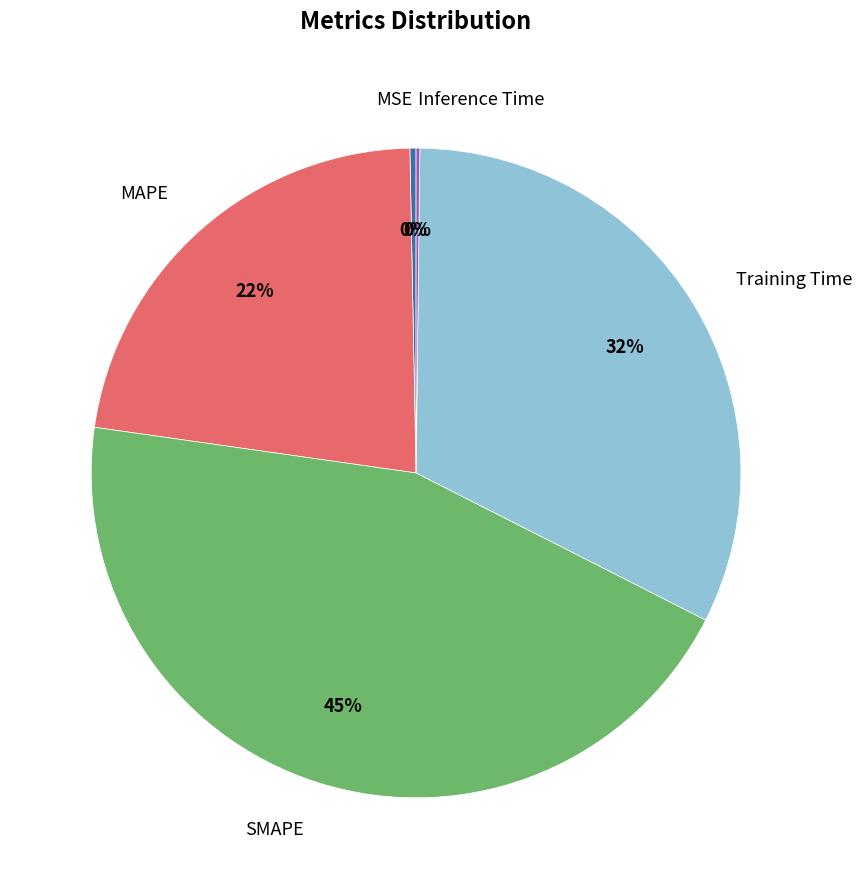

To the nearest percent, what is the average slice percentage?

20%